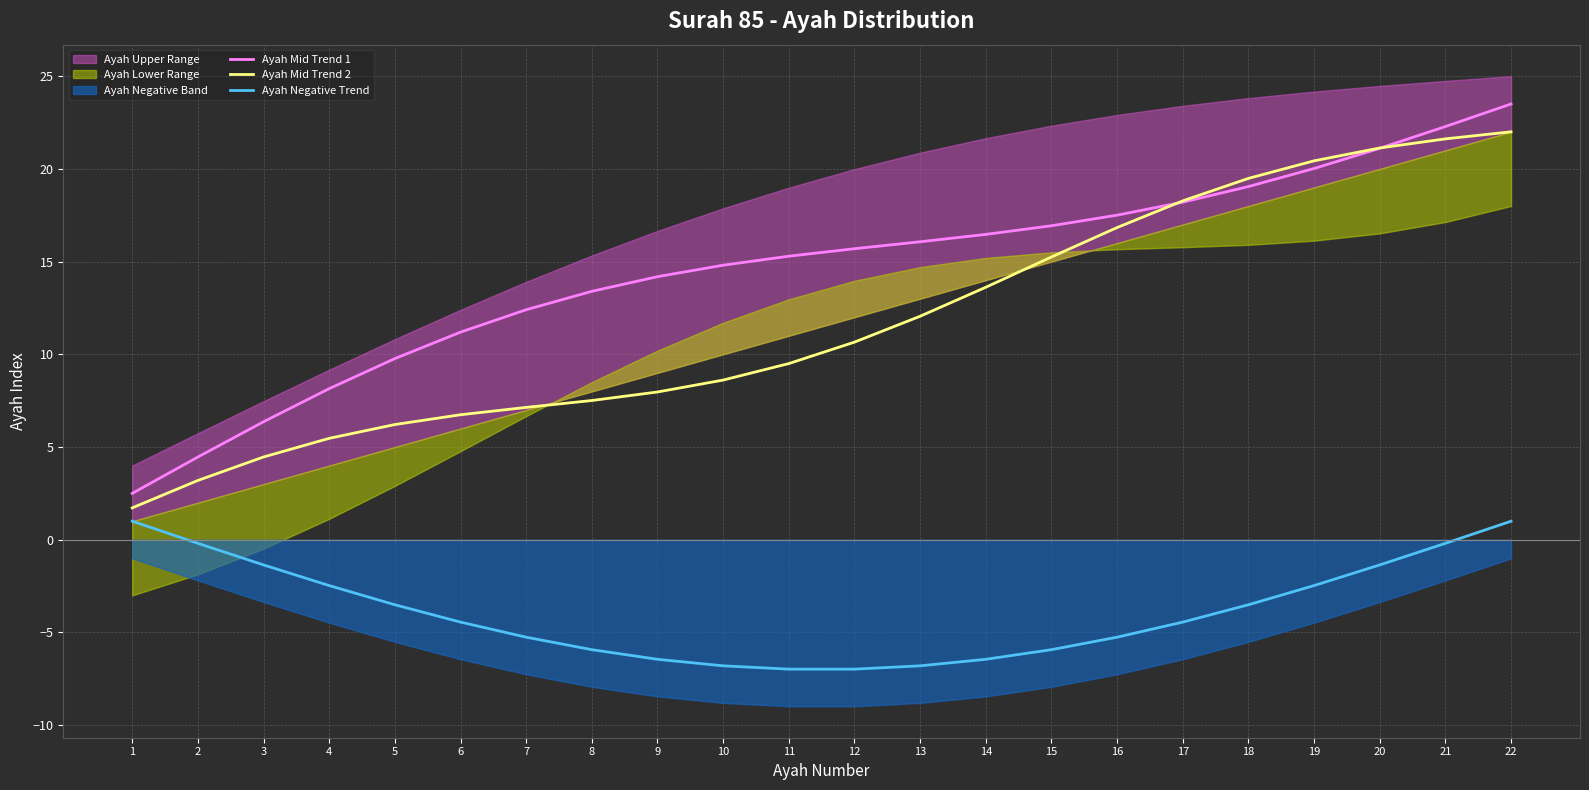

True or false: Ayah Mid Trend 1 and Ayah Negative Trend intersect in this chart.

False